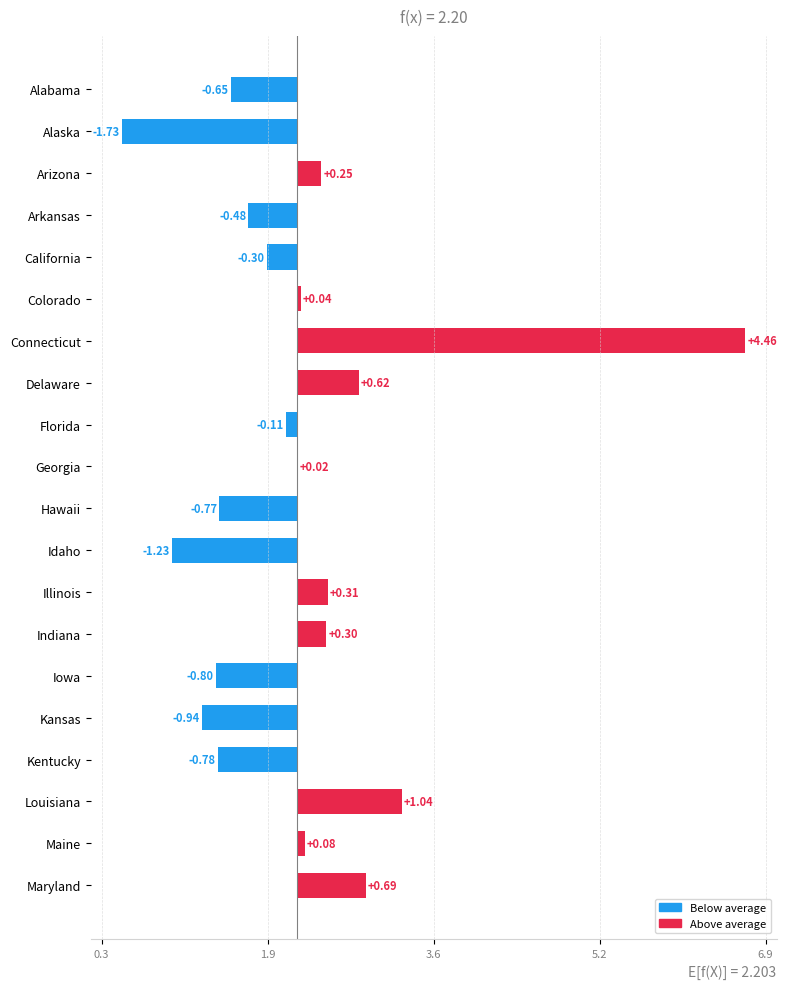

Are the bars horizontal?

Yes